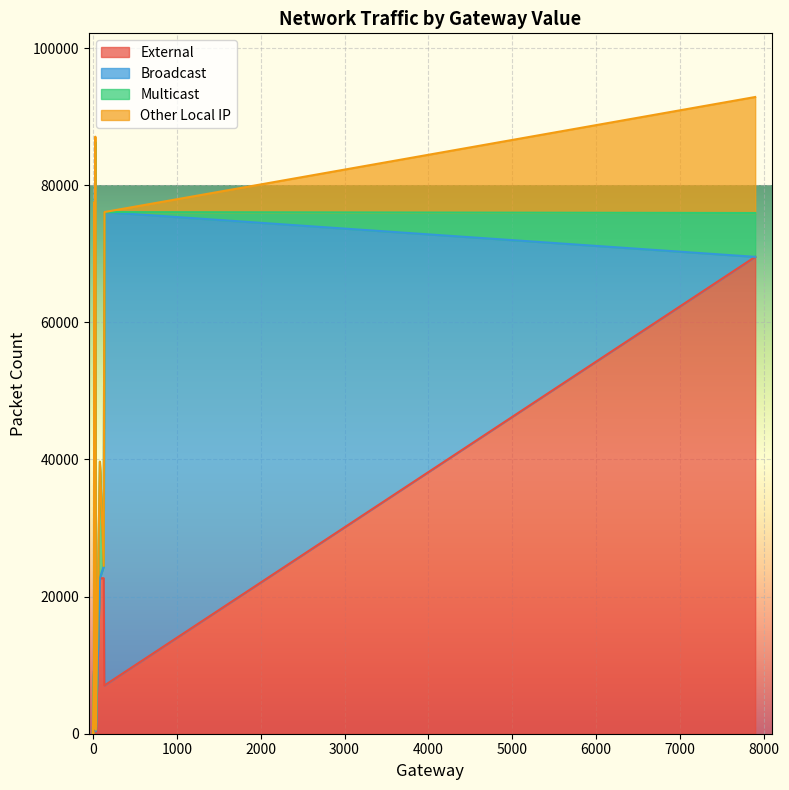

Is it true that Multicast equals -35029 at 8?

False